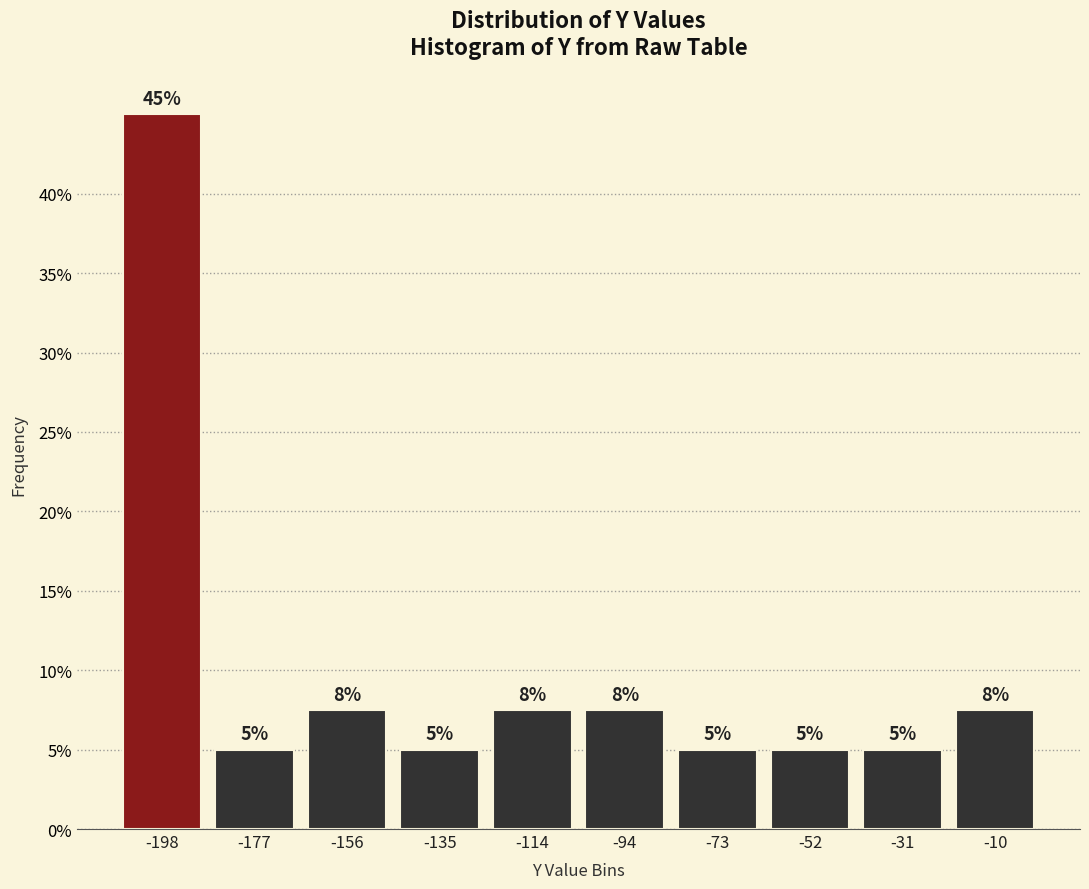

Over which range of the x-axis is the bar tallest?

-210 to -185